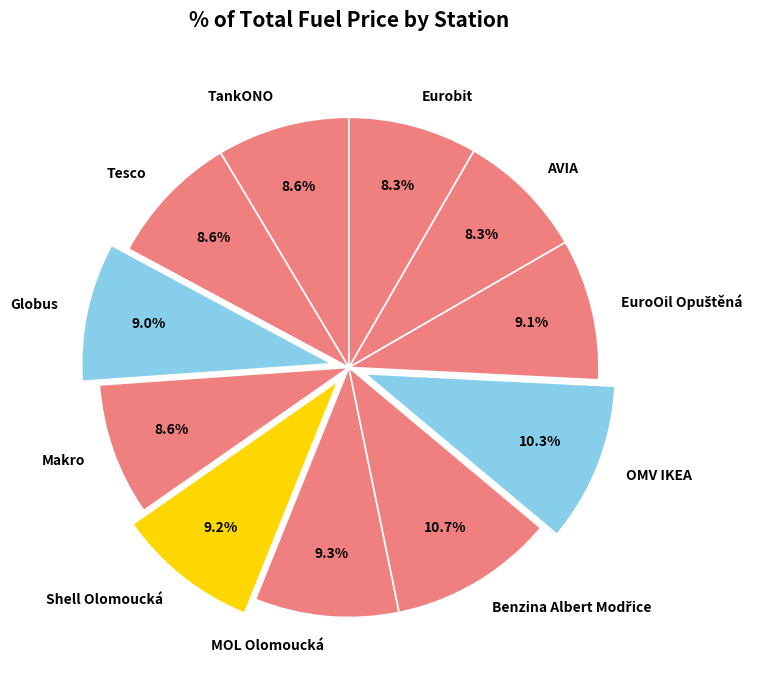

What is the total percentage of Shell Olomoucká and Globus?

18.2%